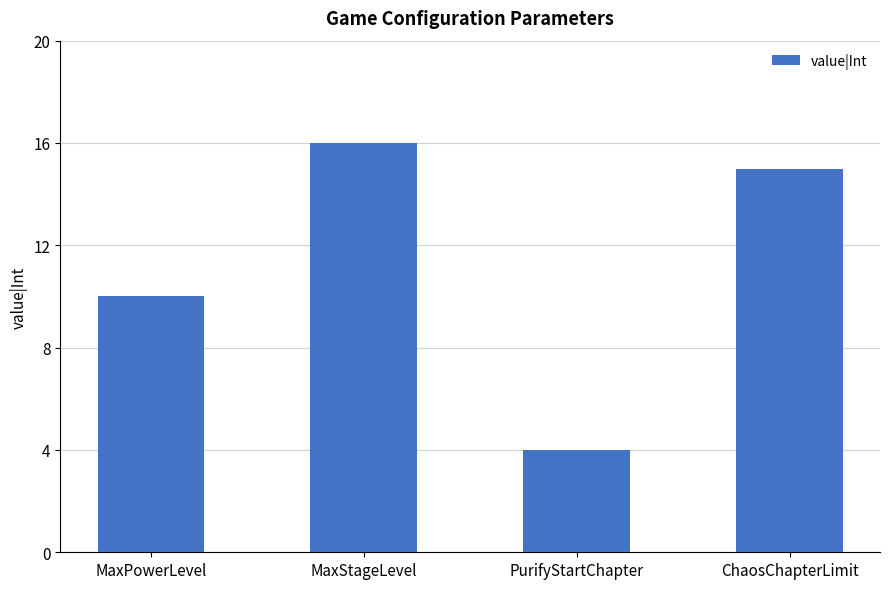

Which has a higher value, MaxPowerLevel or PurifyStartChapter?

MaxPowerLevel